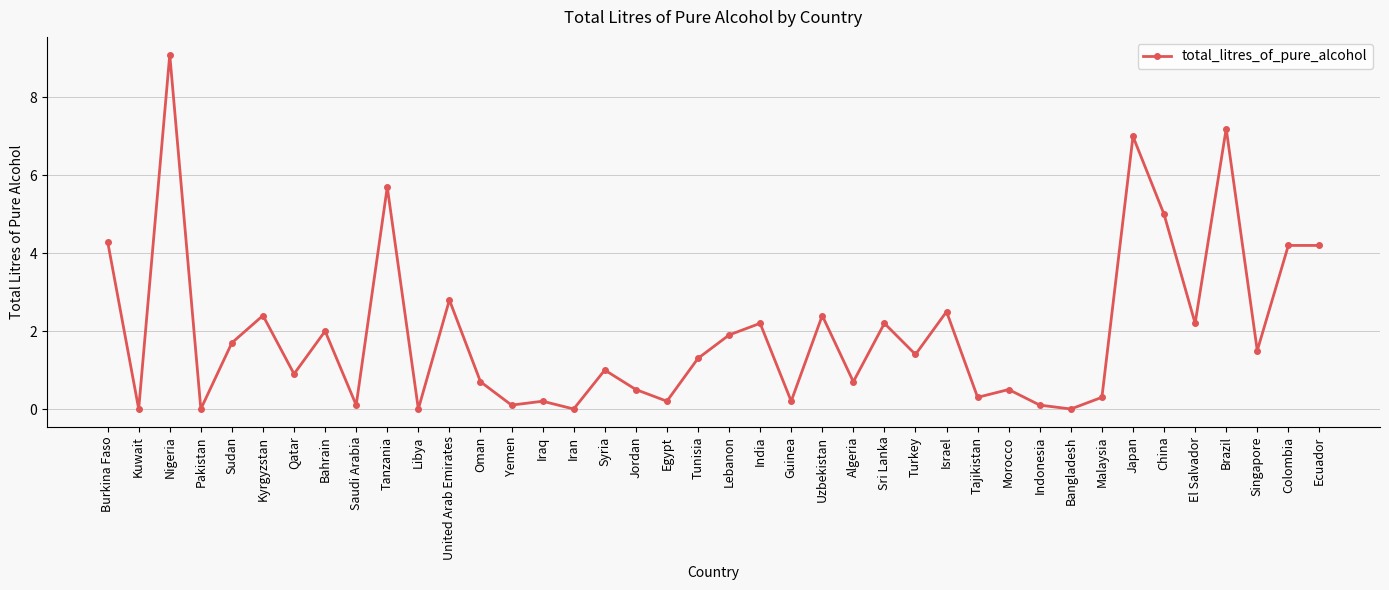

Is this an area chart (filled region under the line)?

No